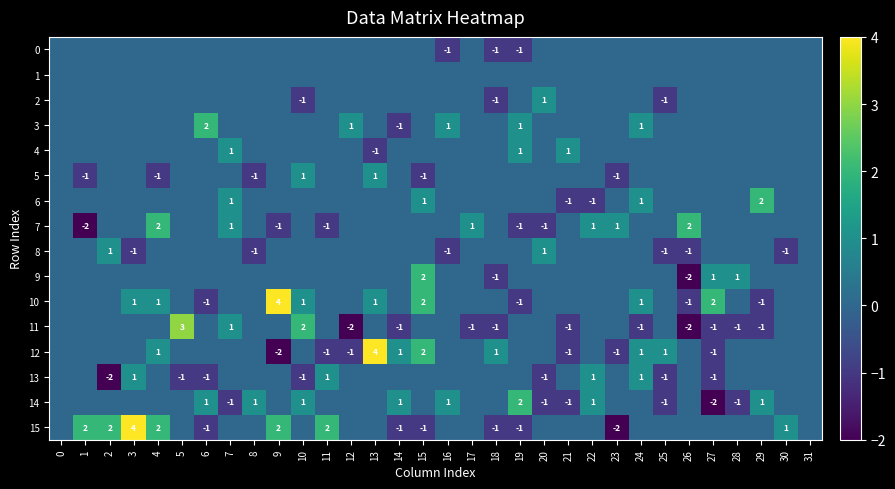

At how many categories does at least one series exceed 0?

30